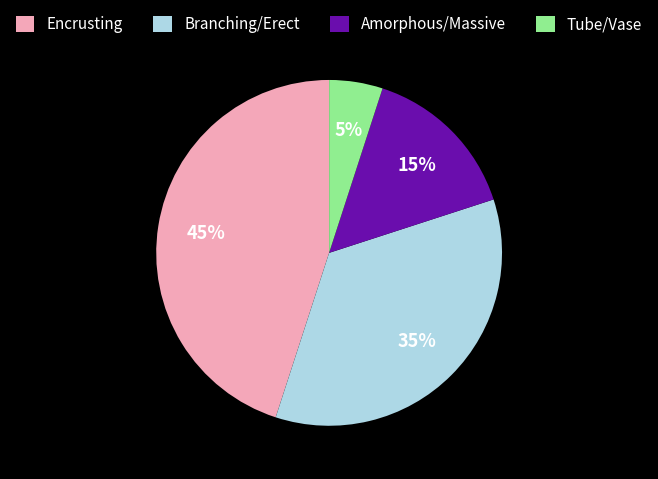

Which slice is the smallest?

Tube/Vase